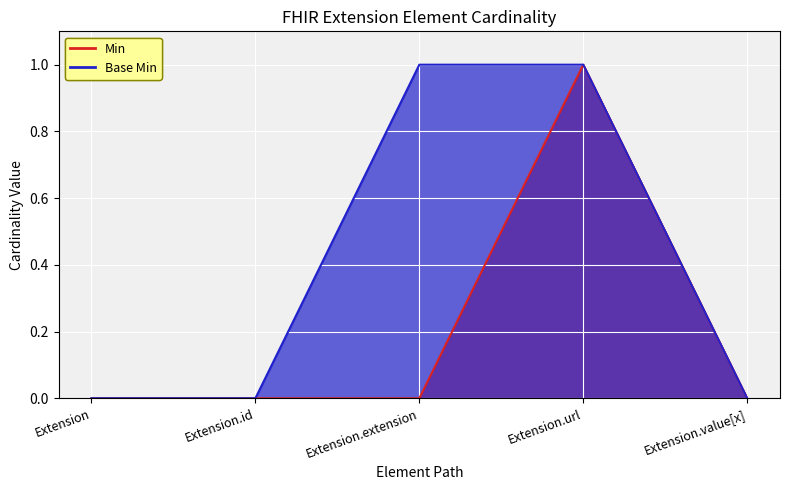

At which category does the chart reach its peak across all series?

Extension.url